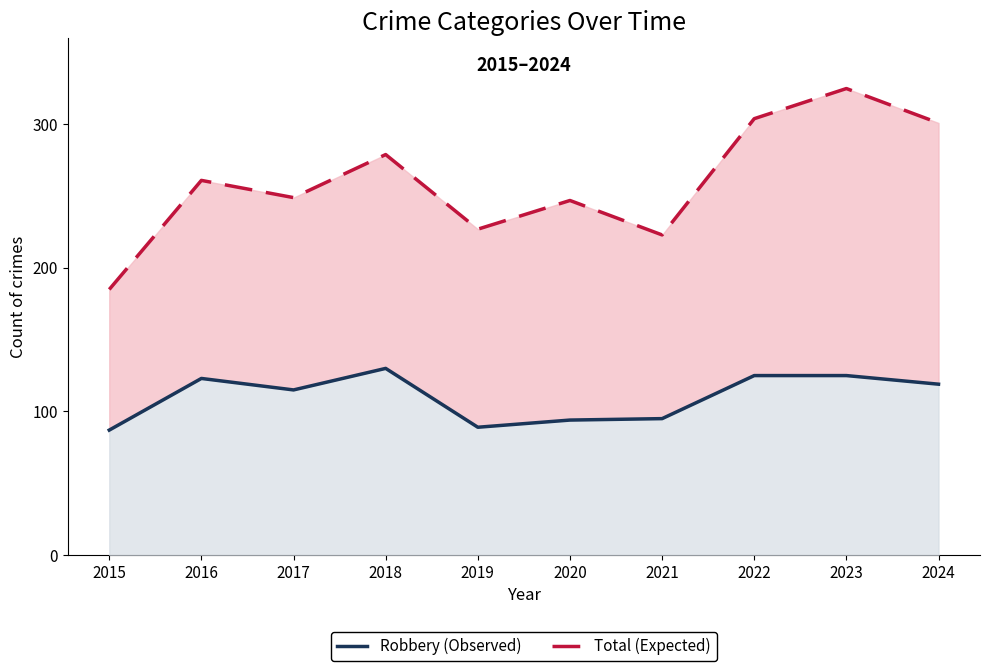

At which label does Total (Expected) reach its peak?

2023